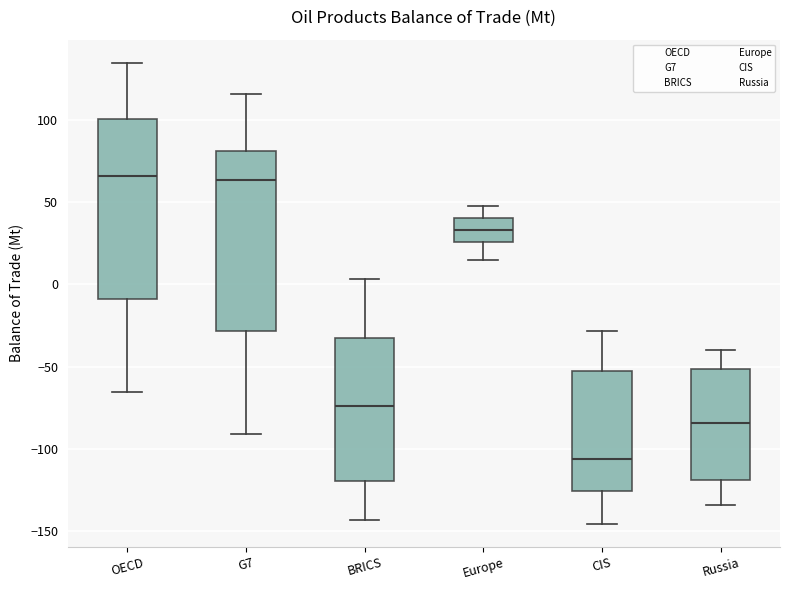

Which box has the lowest median line?

CIS